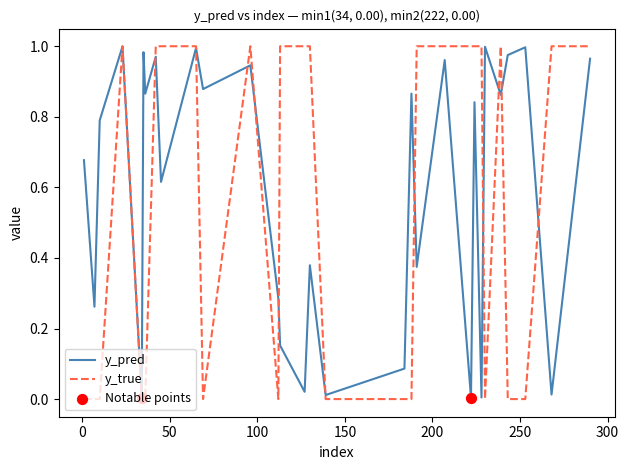

Which series has the widest spread of values?

y_true